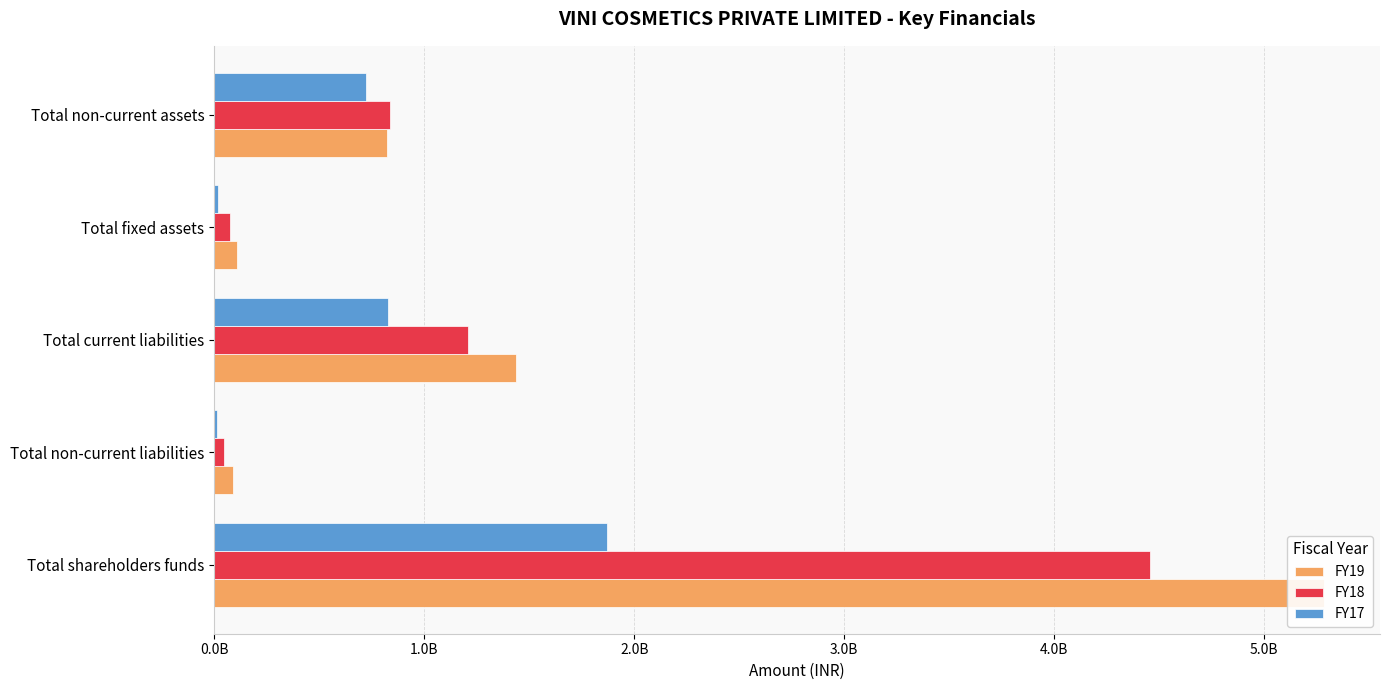

How many groups of bars are there?

5